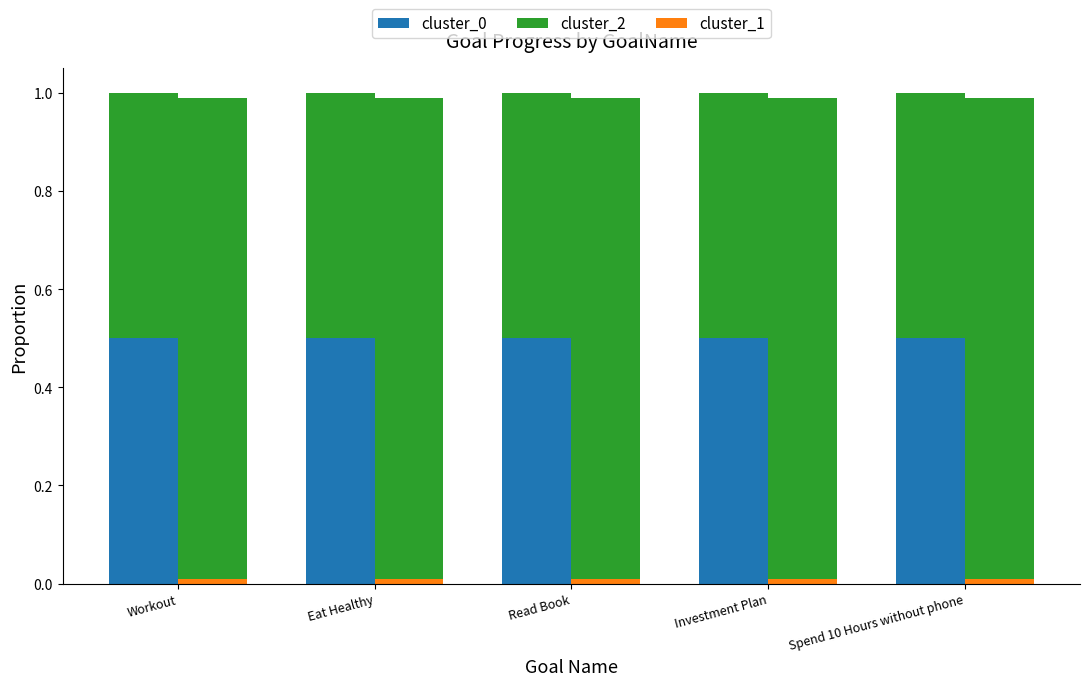

What is the label of the 5th bar from the right?

Workout